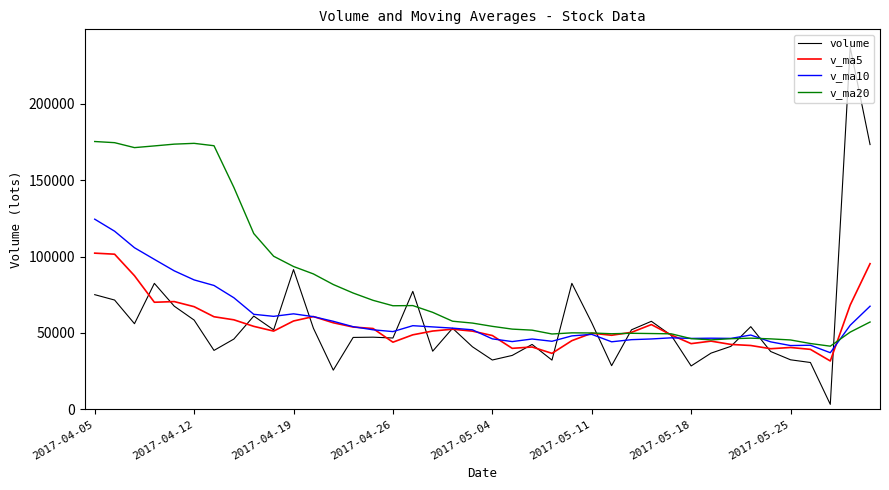

In v_ma5, how many points are higher than both neighbors (excluding endpoints)?

8